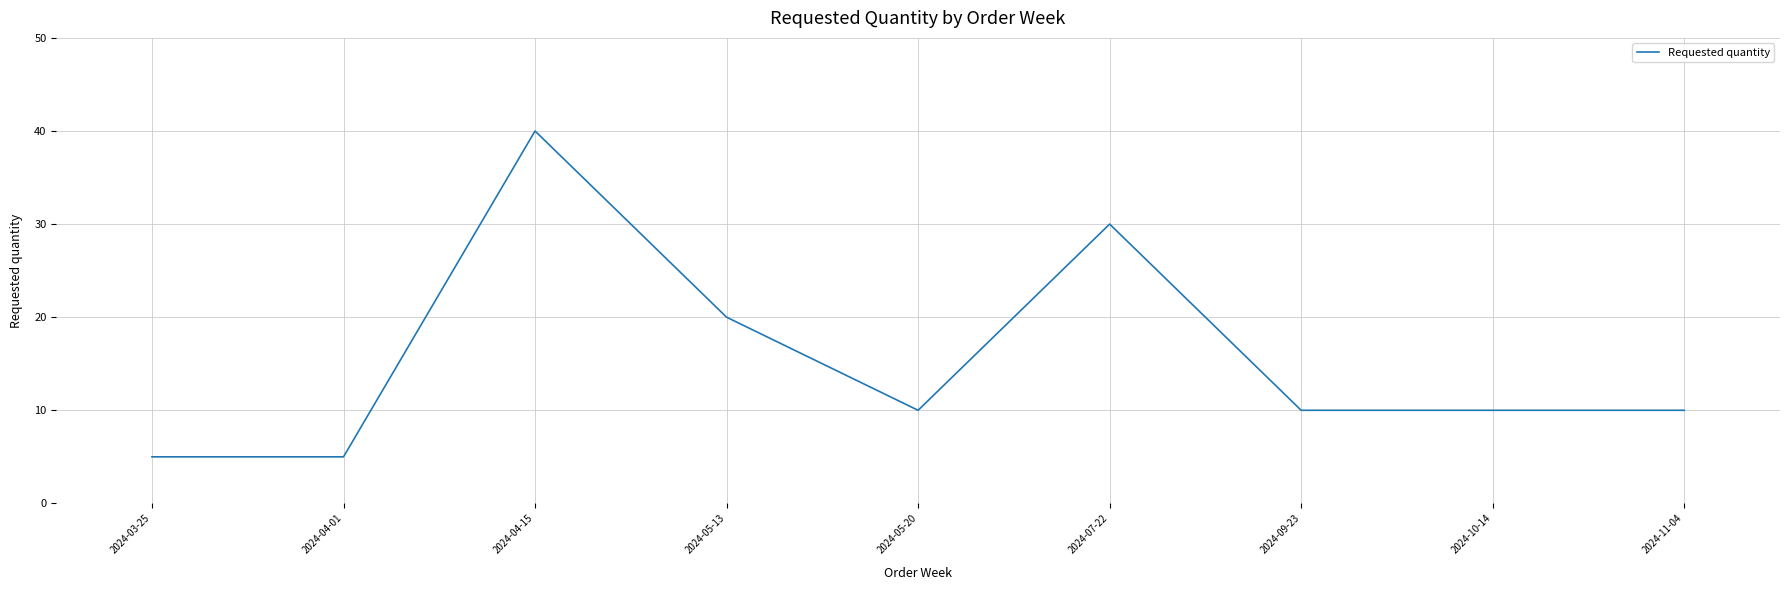

What position from the right is 2024-05-13?

6